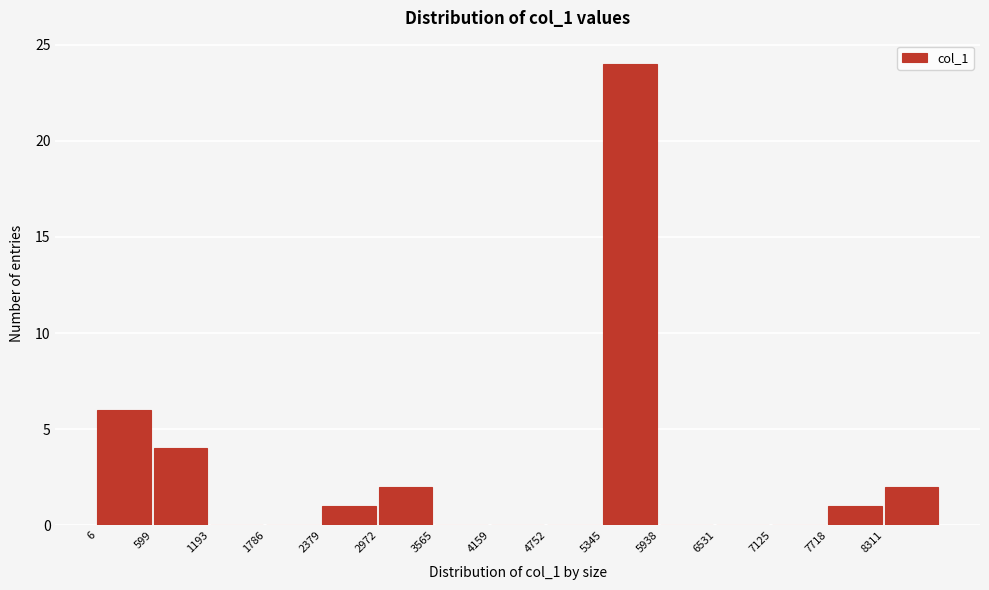

Reading left to right, list every bar in this chart as the range it spans on the x-axis followed by its height. Neither the bar edges nor the heights are printed on the chart, so give them approximately, as read against the axes.

0 to 600: 6
600 to 1200: 4
1200 to 1800: 0
1800 to 2400: 0
2400 to 3000: 1
3000 to 3600: 2
3600 to 4200: 0
4200 to 4800: 0
4800 to 5300: 0
5300 to 5900: 24
5900 to 6500: 0
6500 to 7100: 0
7100 to 7700: 0
7700 to 8300: 1
8300 to 8900: 2